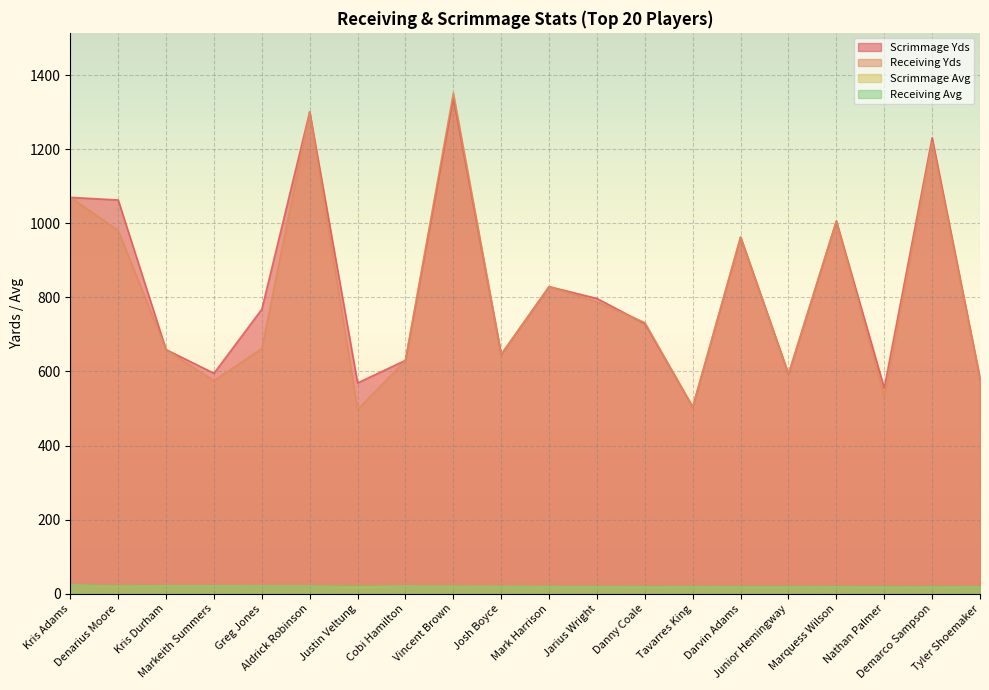

True or false: Scrimmage Yds and Scrimmage Avg intersect in this chart.

False